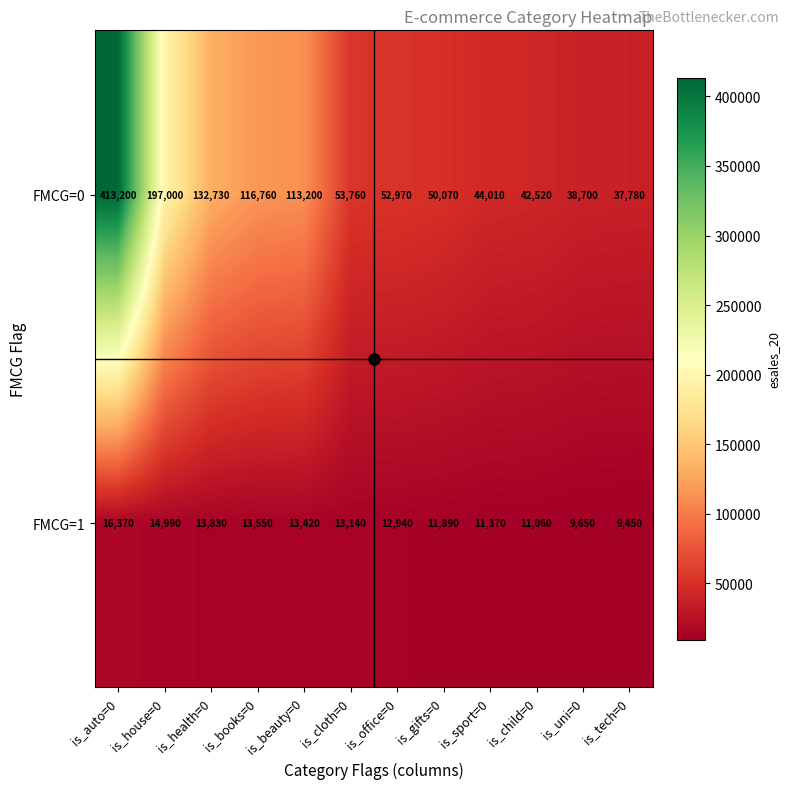

Rank the series by their maximum value, from highest to lowest.

FMCG=0, FMCG=1